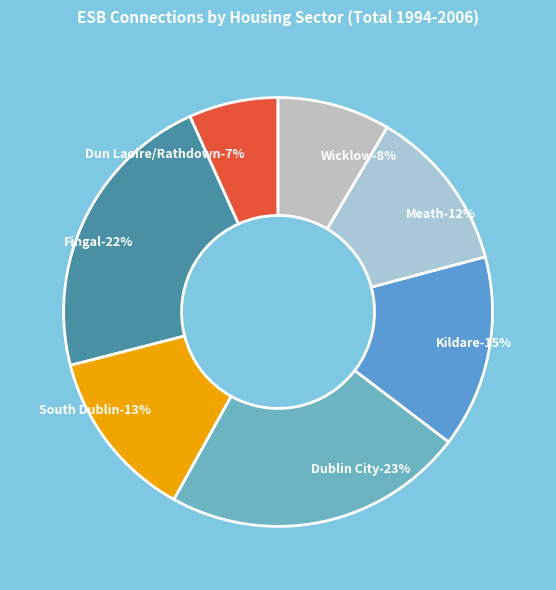

What is the largest slice in the pie chart?

Dublin City